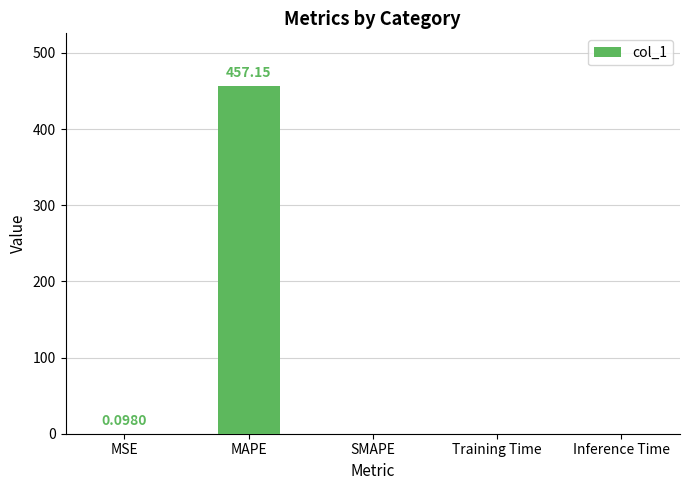

The chart shows a value of 0.0 at Inference Time. True or false?

True